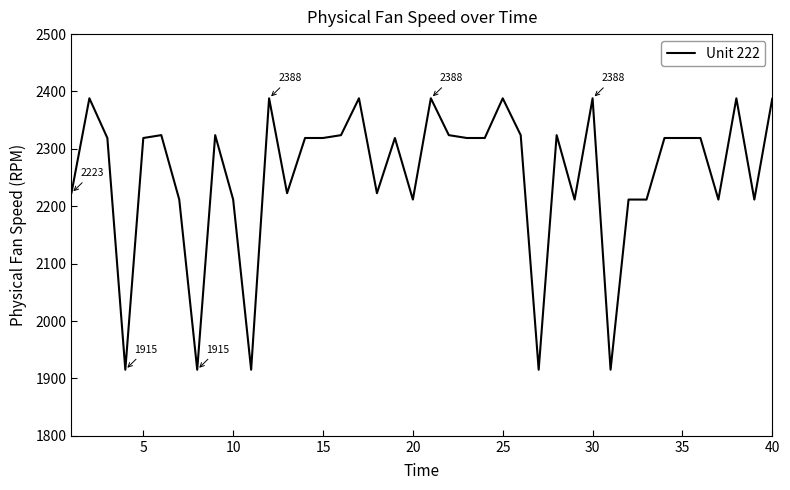

What is the maximum value shown in the chart?

2388.2